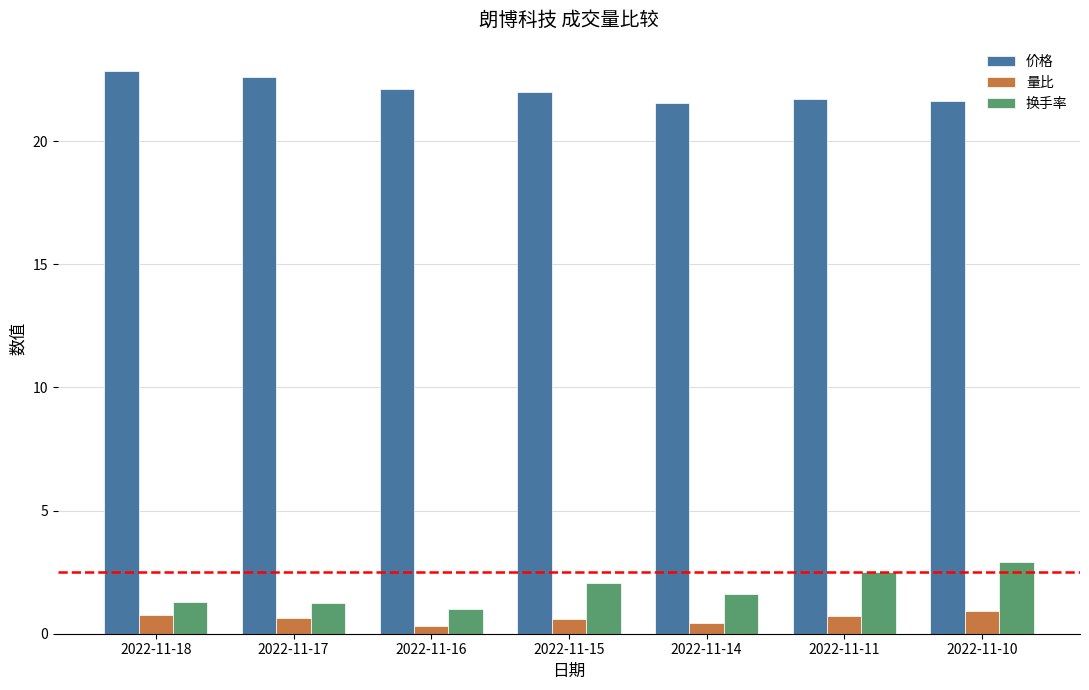

Is the value of 量比 at 2022-11-11 greater than the value of 价格 at 2022-11-16?

No